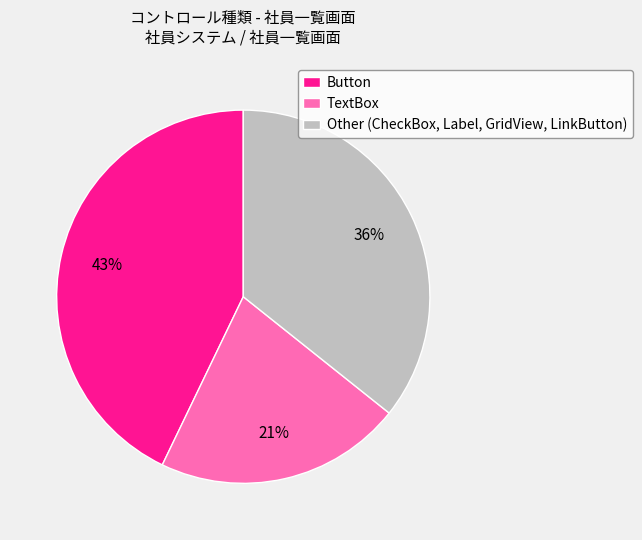

Which category has the biggest portion of the pie?

Button